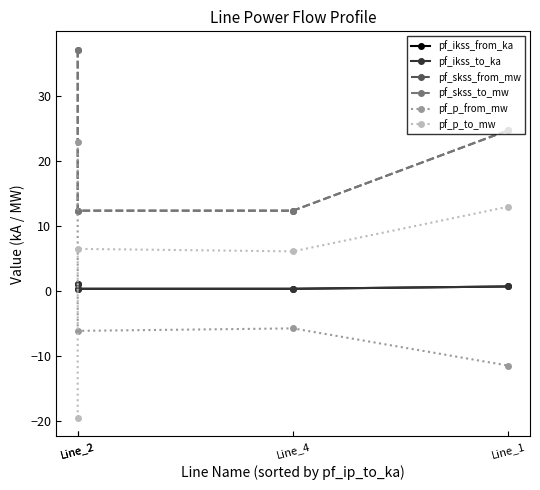

How many lines are shown in the chart?

6